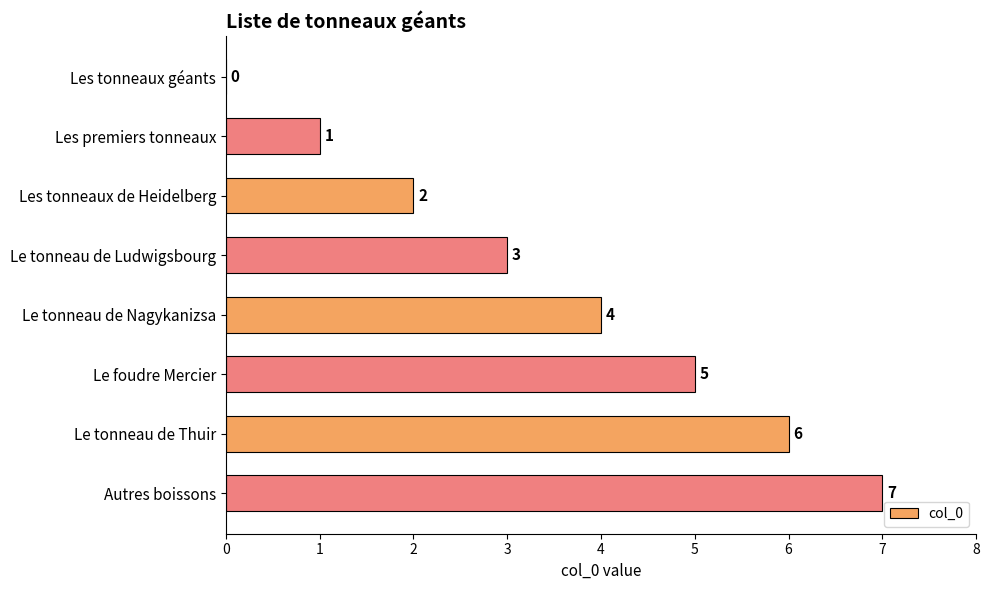

The value at Le tonneau de Nagykanizsa is 1. True or false?

False